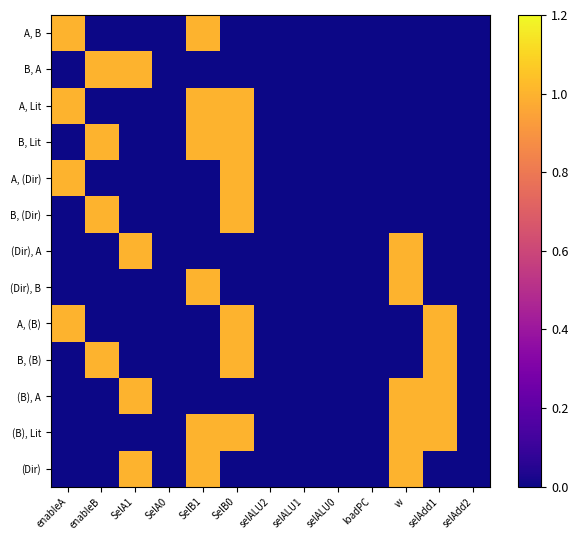

At SelB0, list the series in order from smallest to largest.

A, B, B, A, (Dir), A, (Dir), B, (B), A, (Dir), A, Lit, B, Lit, A, (Dir), B, (Dir), A, (B), B, (B), (B), Lit